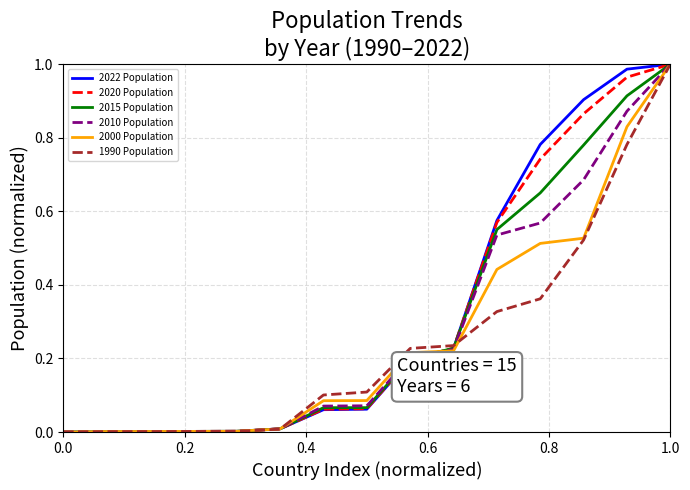

Which series has the widest spread of values?

2022 Population